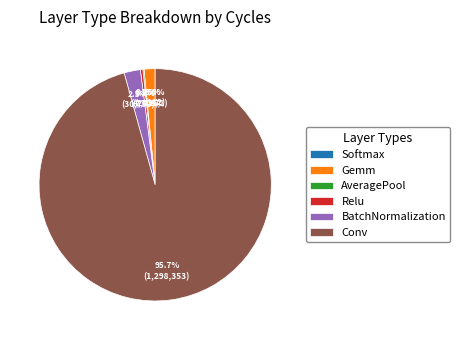

To the nearest percent, what percentage of the pie is BatchNormalization?

2%